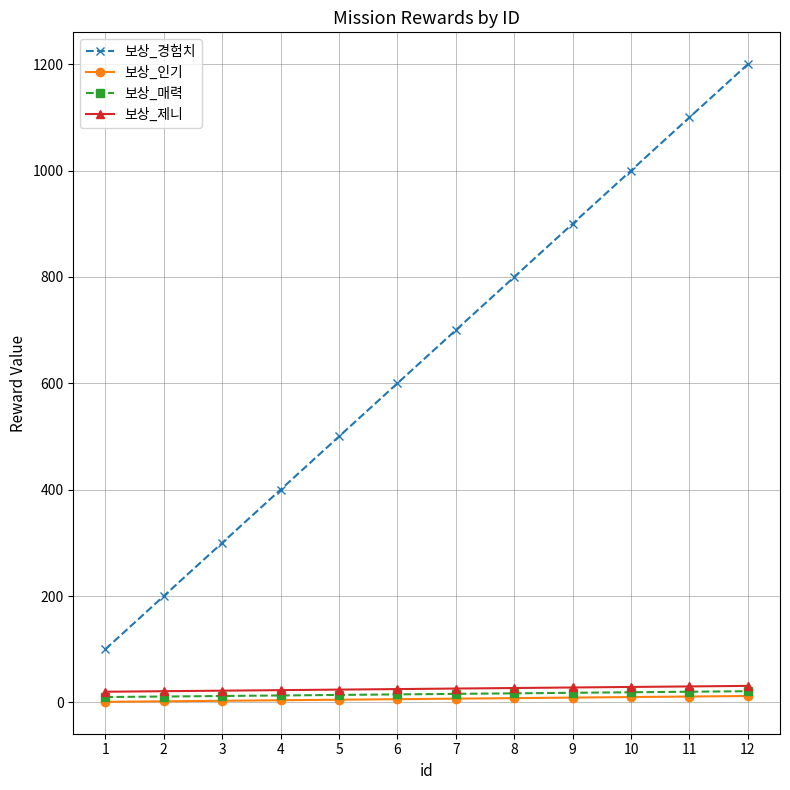

How many series are shown in this chart?

4